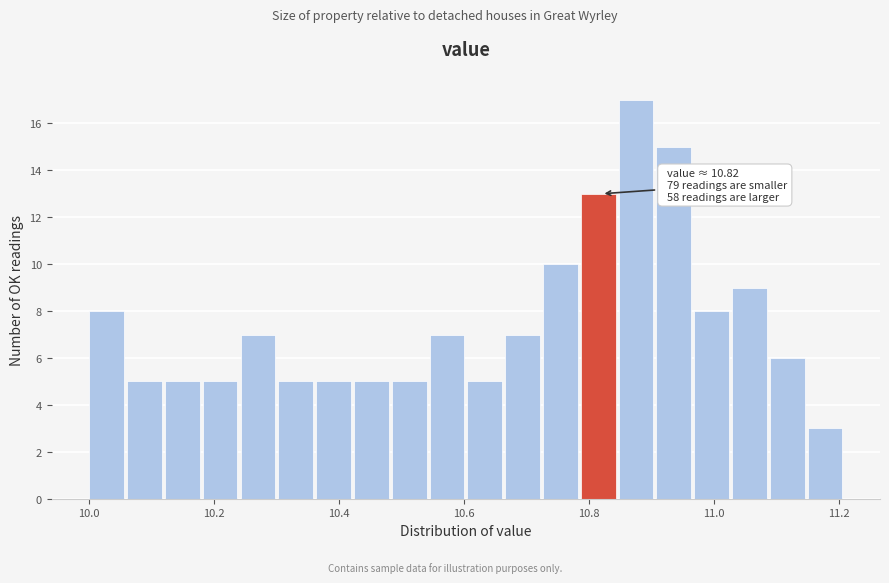

Read against the x-axis, roughly where is the centre of the tallest bar?

10.88